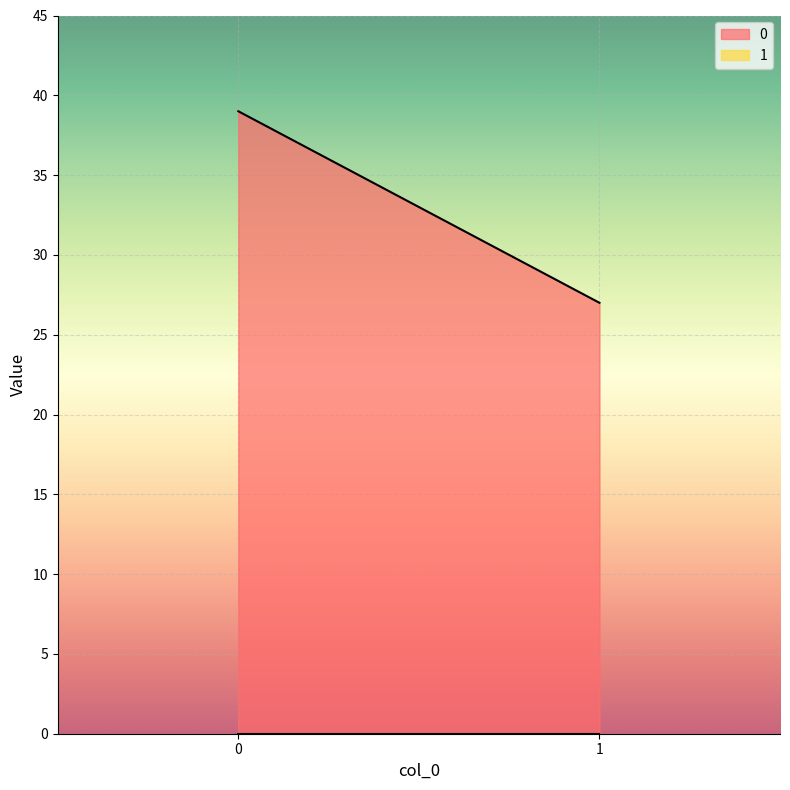

The value of 0 at 0 is 39. True or false?

True